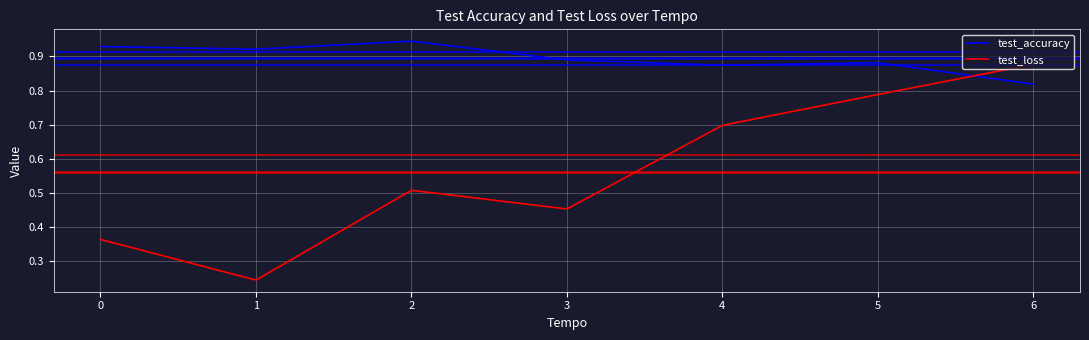

Rank the series by their average value, from highest to lowest.

test_accuracy, test_loss